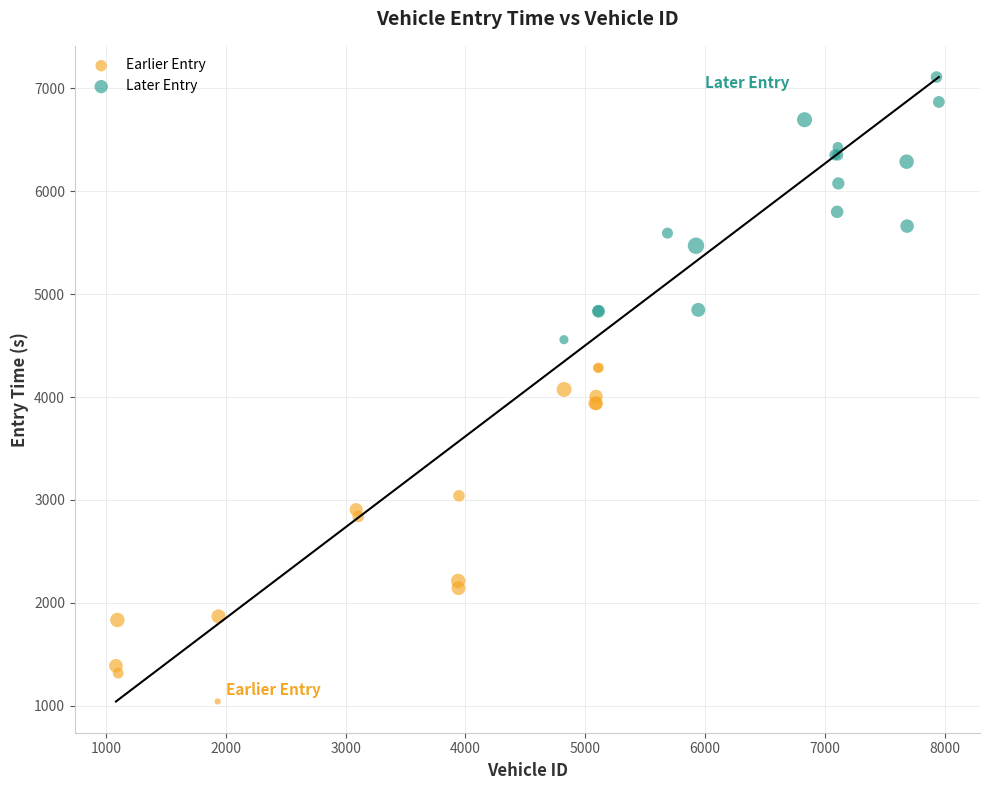

Which series reaches the minimum Y coordinate?

Earlier Entry